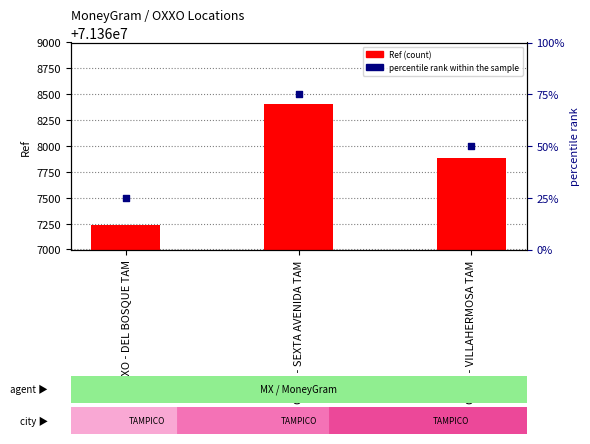

What are all the series names shown in the legend?

Ref, percentile rank within the sample